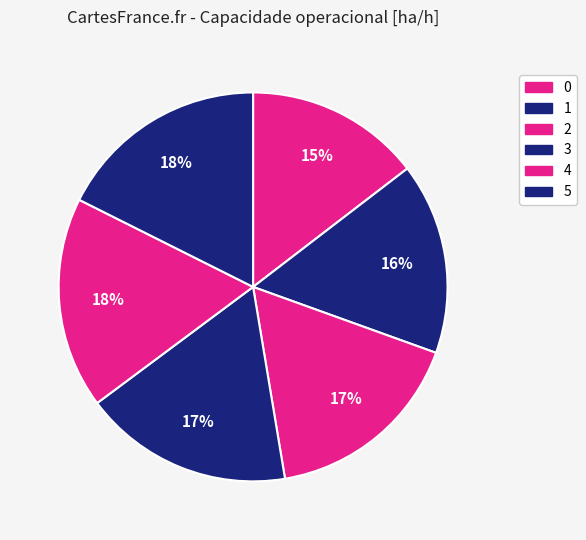

Which category has the biggest portion of the pie?

5